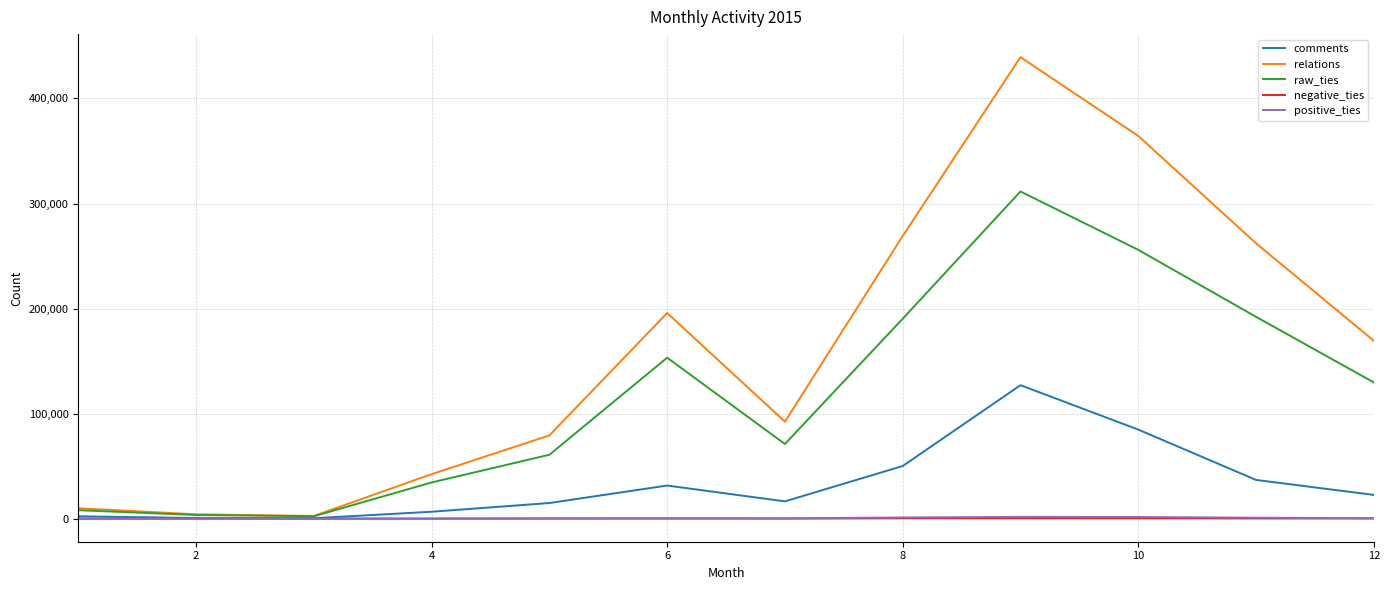

Which series has the widest spread of values?

relations